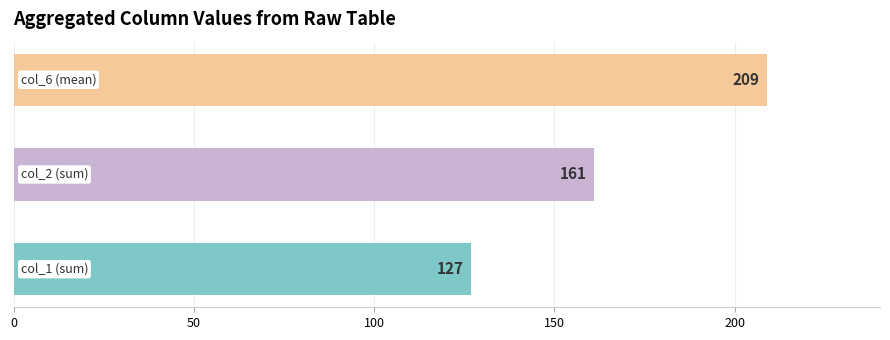

Is it true that col_6 equals 139 at 18?

False